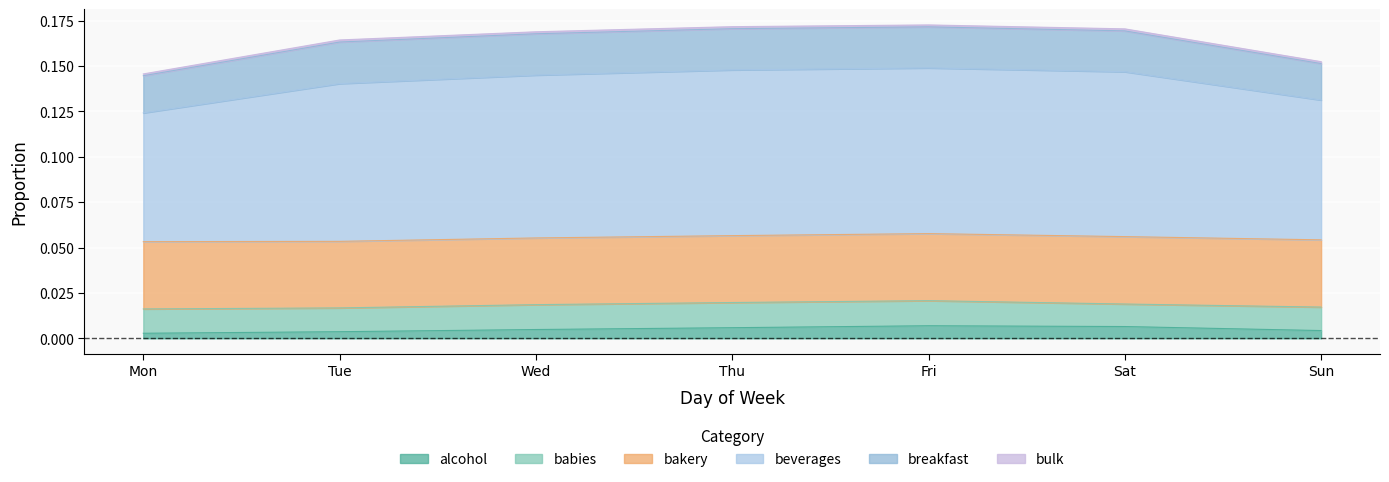

Which has a higher value, 4 or 1?

4